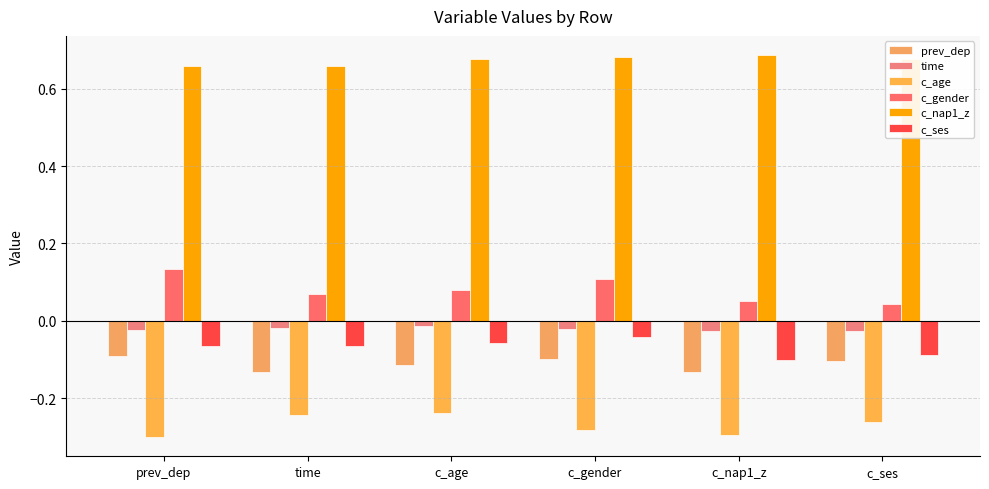

What is the label of the 4th bar from the right?

c_age